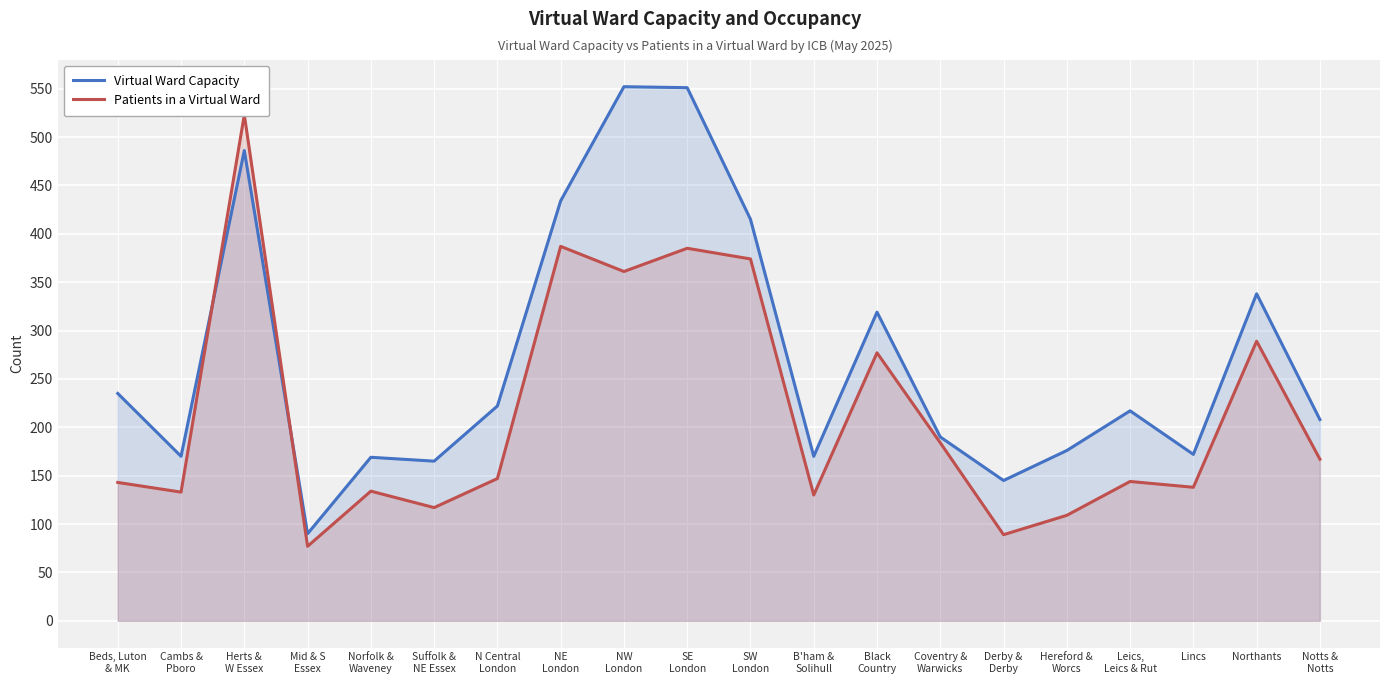

At how many categories does at least one series exceed 163?

18